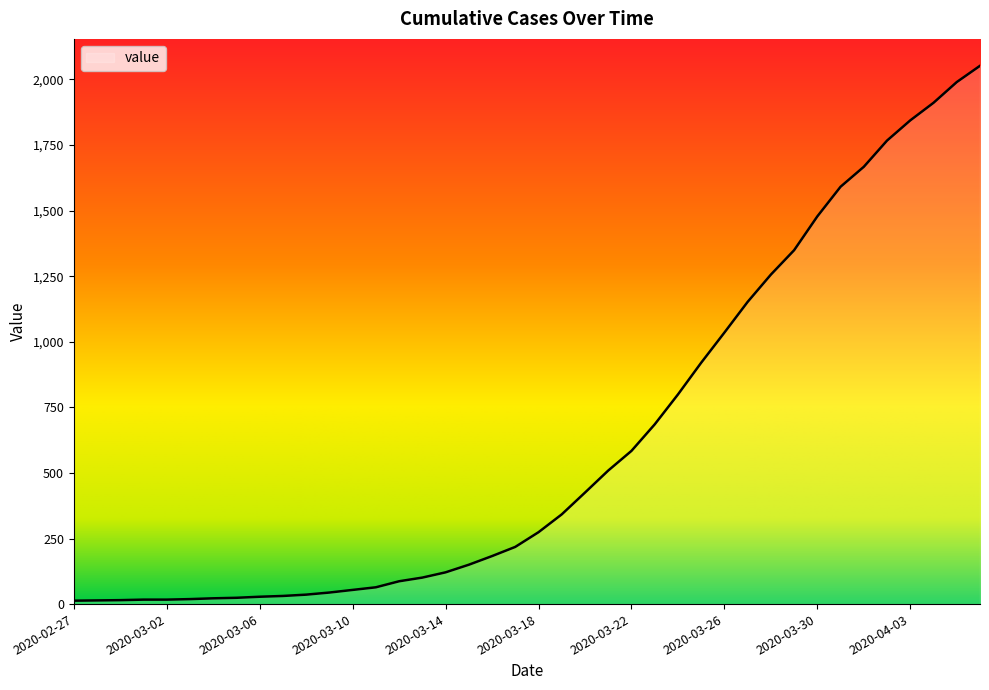

What is the difference between the maximum and minimum values?

2039